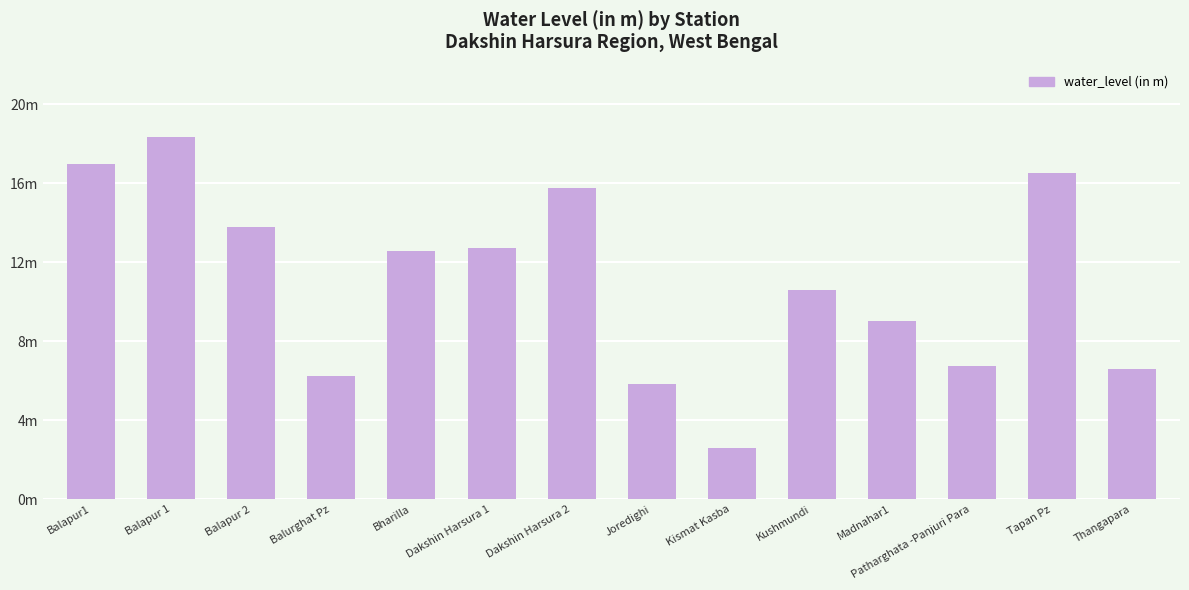

What is the maximum value shown in the chart?

18.4